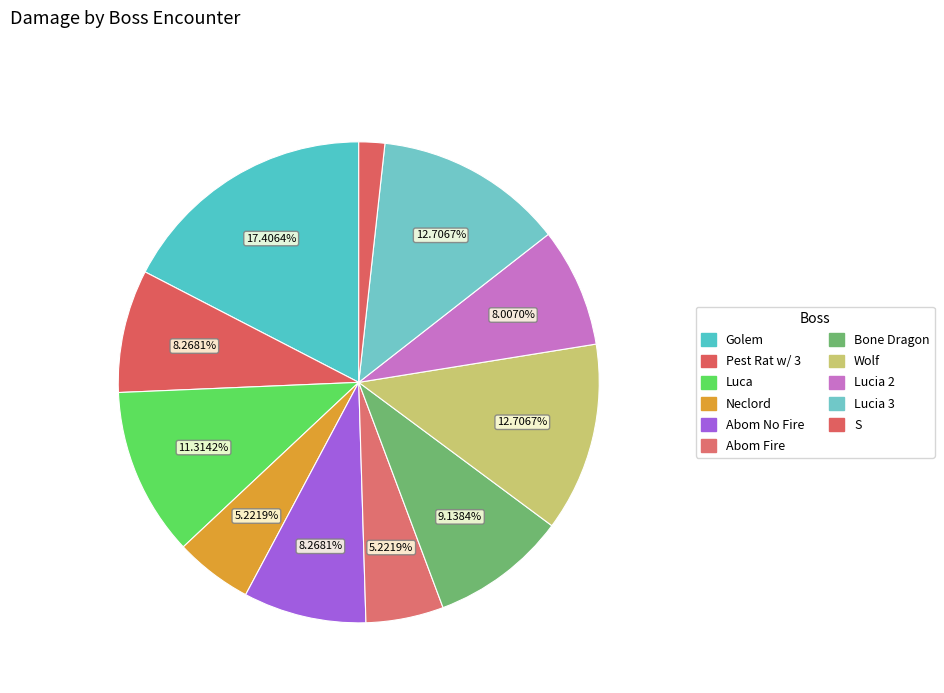

What is the total percentage of Luca and Abom No Fire?

19.6%